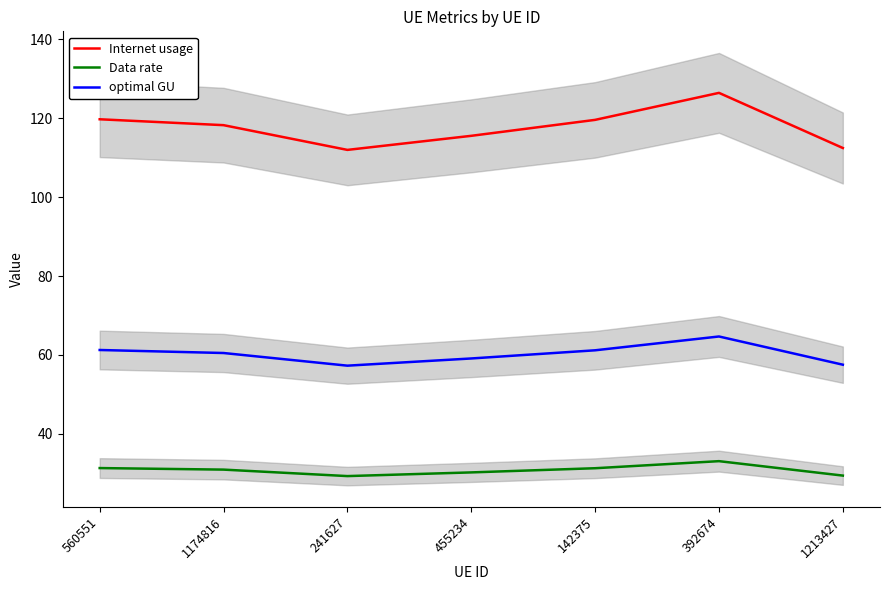

How many interior local peaks does the Data rate series have?

1